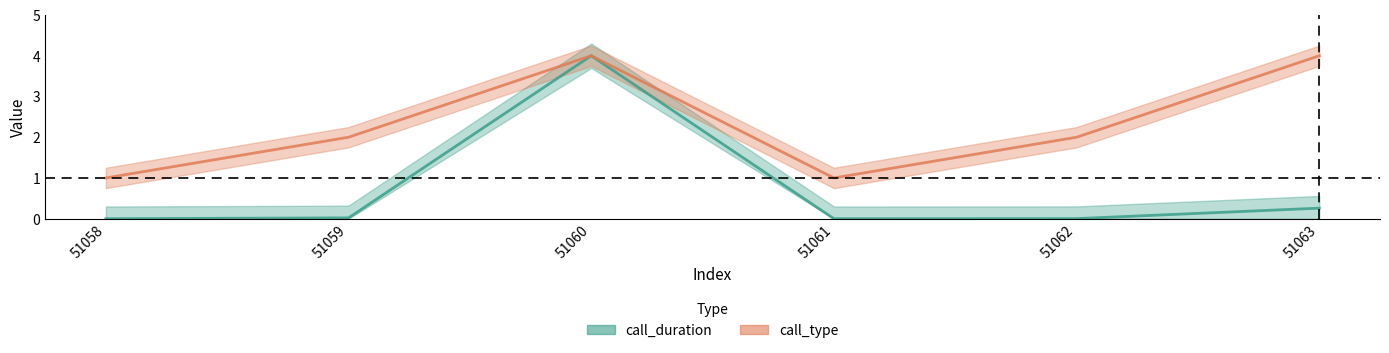

What is the difference between the call_duration values at 51060 and 51061?

4.0